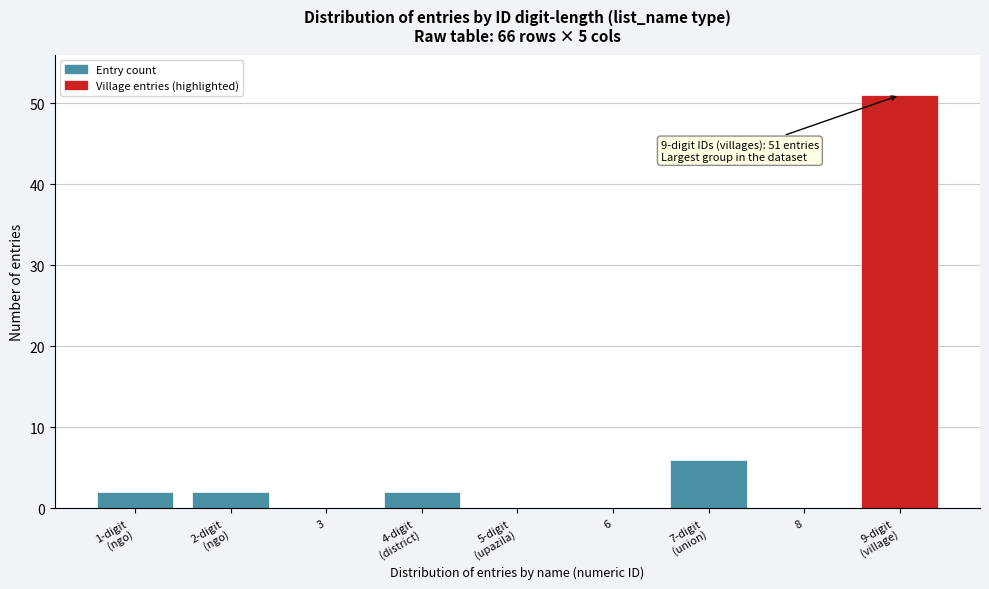

What is the sum of all values?

63